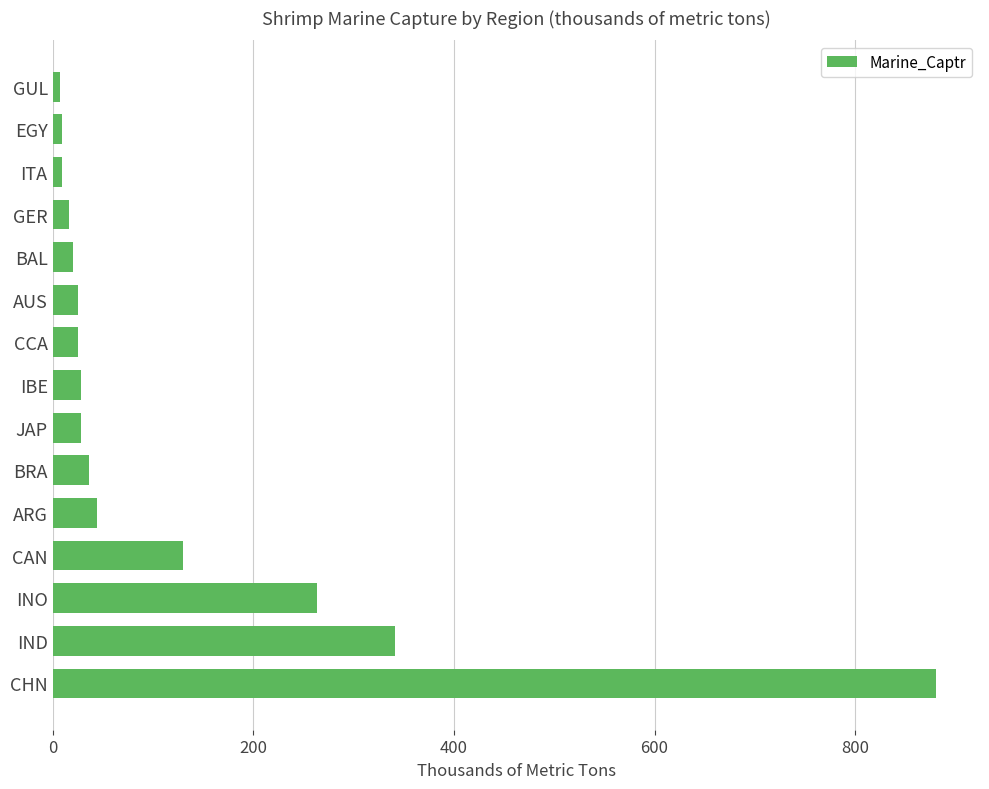

How many values are below 28?

7